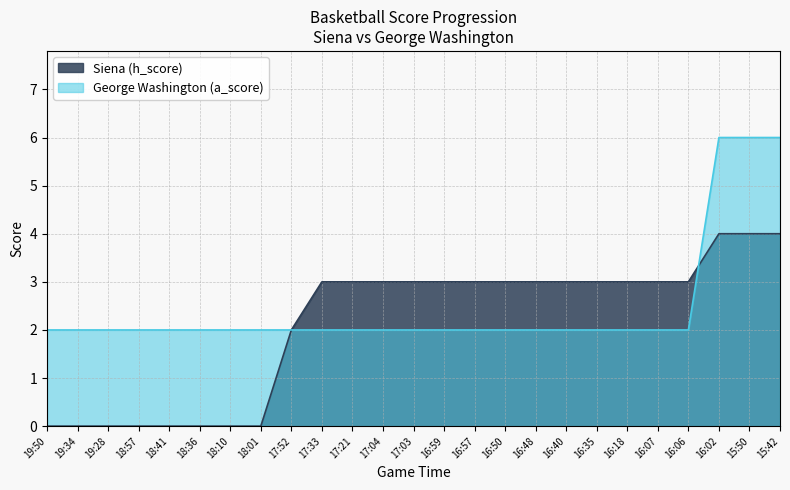

What is the average value of the Siena (h_score) series?

2